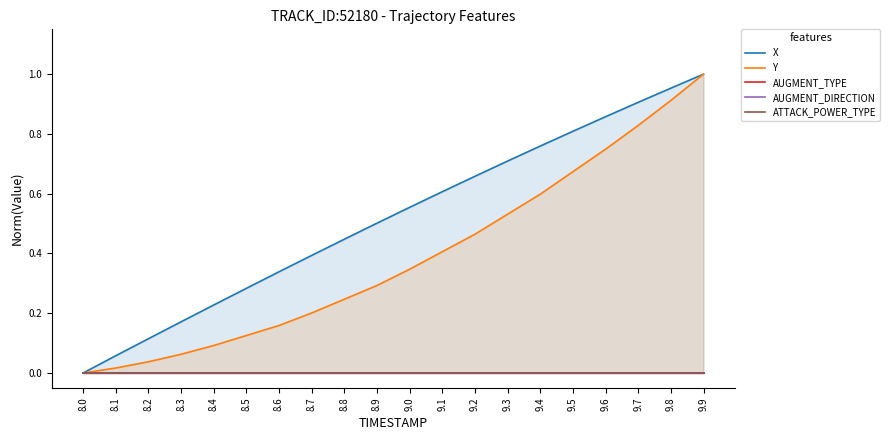

How many lines are shown in the chart?

5